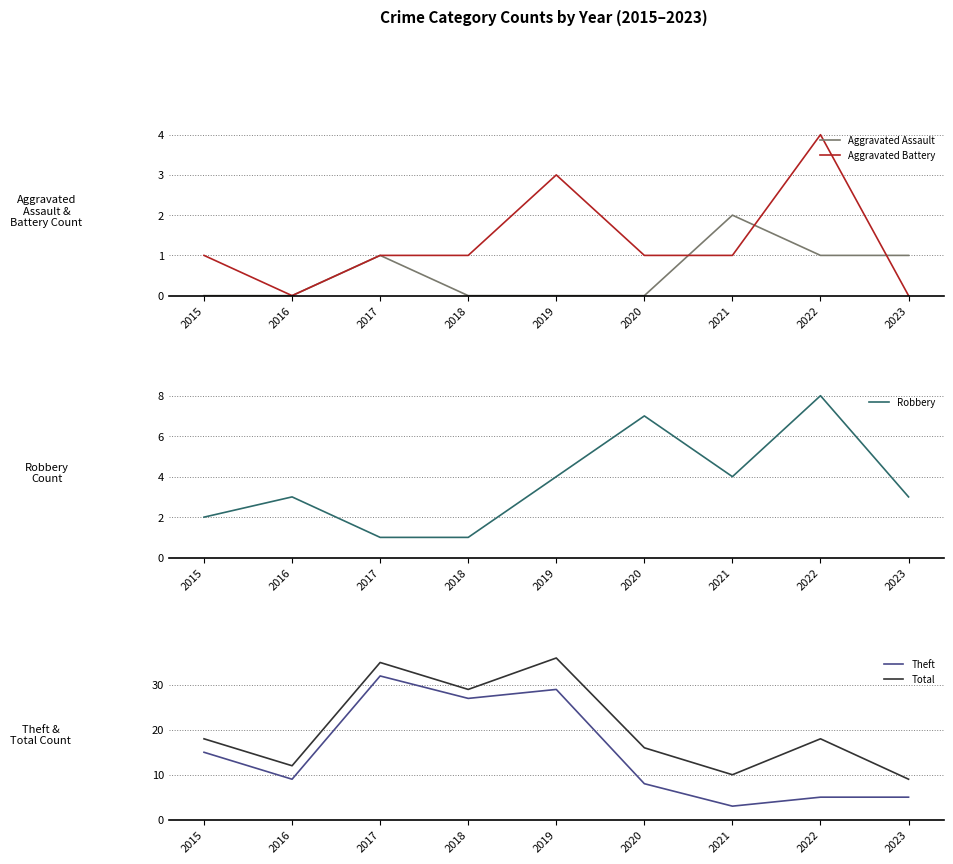

Does the chart have visible grid lines?

Yes